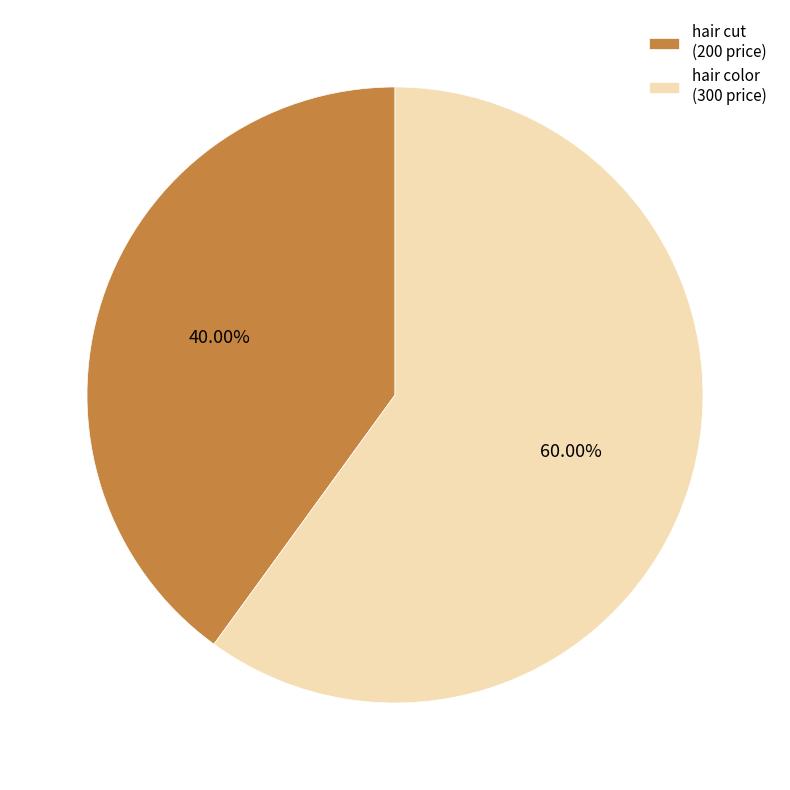

Rank the categories by value from lowest to highest.

hair cut, hair color